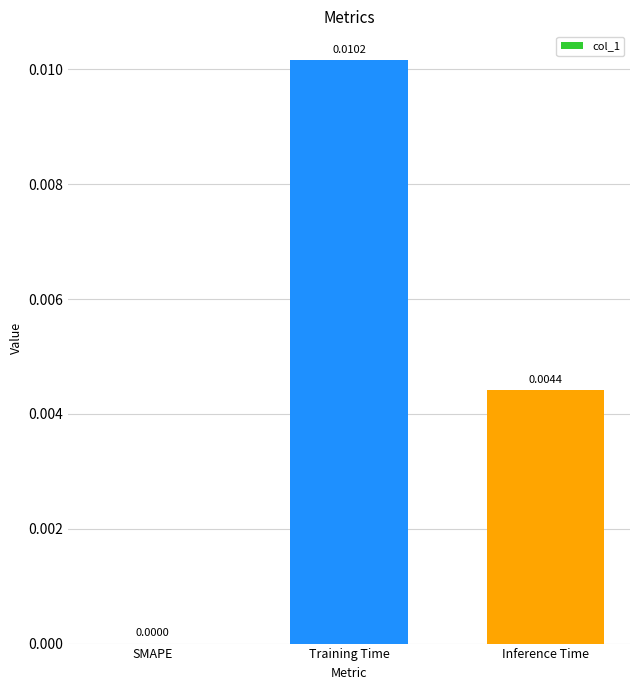

Which label corresponds to the largest value in the chart?

Training Time